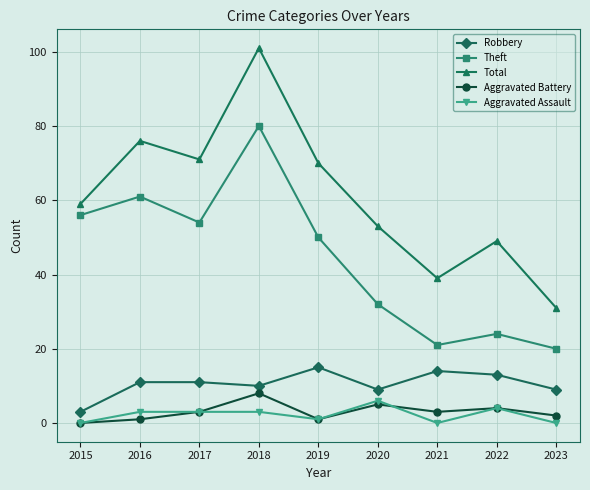

Reading right to left, transcribe all the data shown in this chart.

Robbery: 9	13	14	9	15	10	11	11	3
Theft: 20	24	21	32	50	80	54	61	56
Total: 31	49	39	53	70	101	71	76	59
Aggravated Battery: 2	4	3	5	1	8	3	1	0
Aggravated Assault: 0	4	0	6	1	3	3	3	0